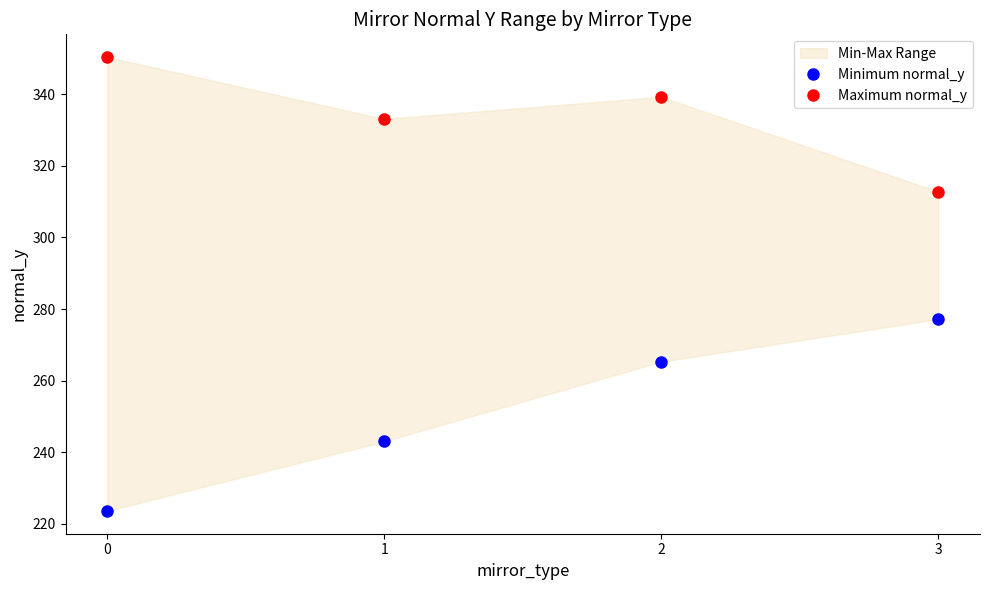

What is the minimum value shown in the chart?

223.6